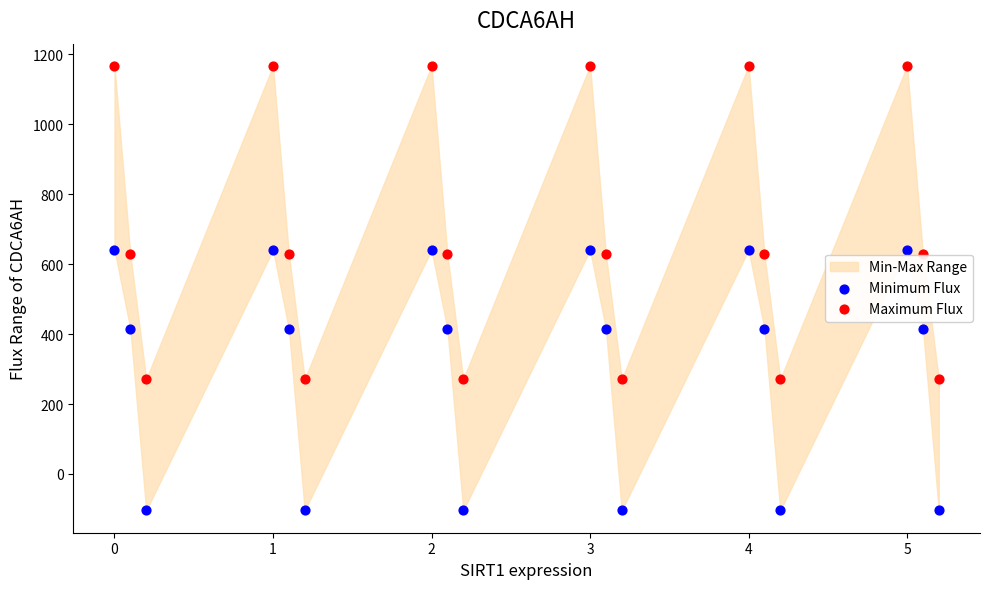

Across all data points, what is the range of X values (max minus min)?

5.2